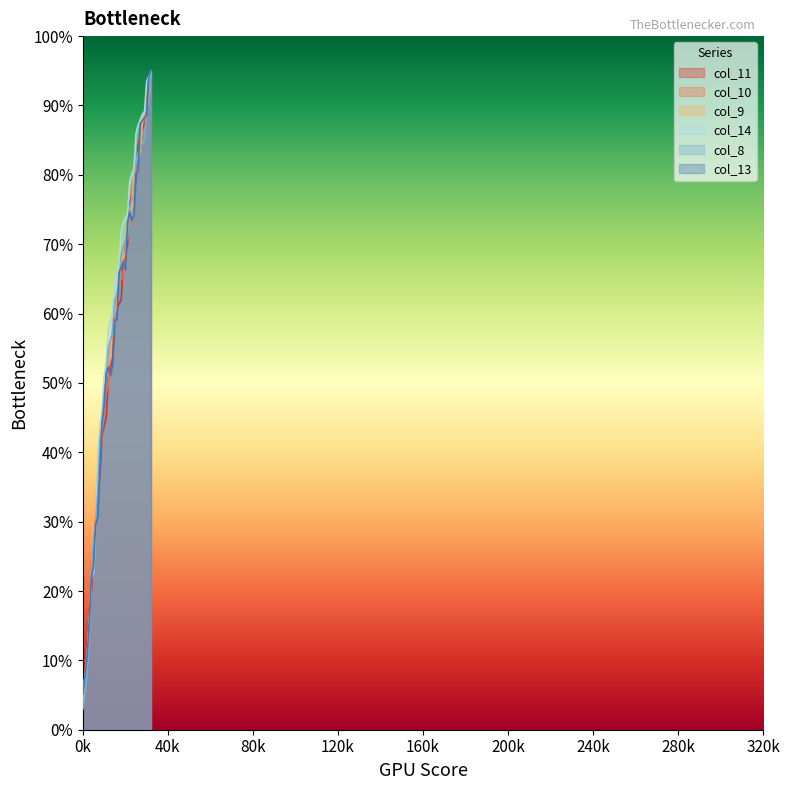

What are all the series names shown in the legend?

col_11, col_10, col_9, col_14, col_8, col_13